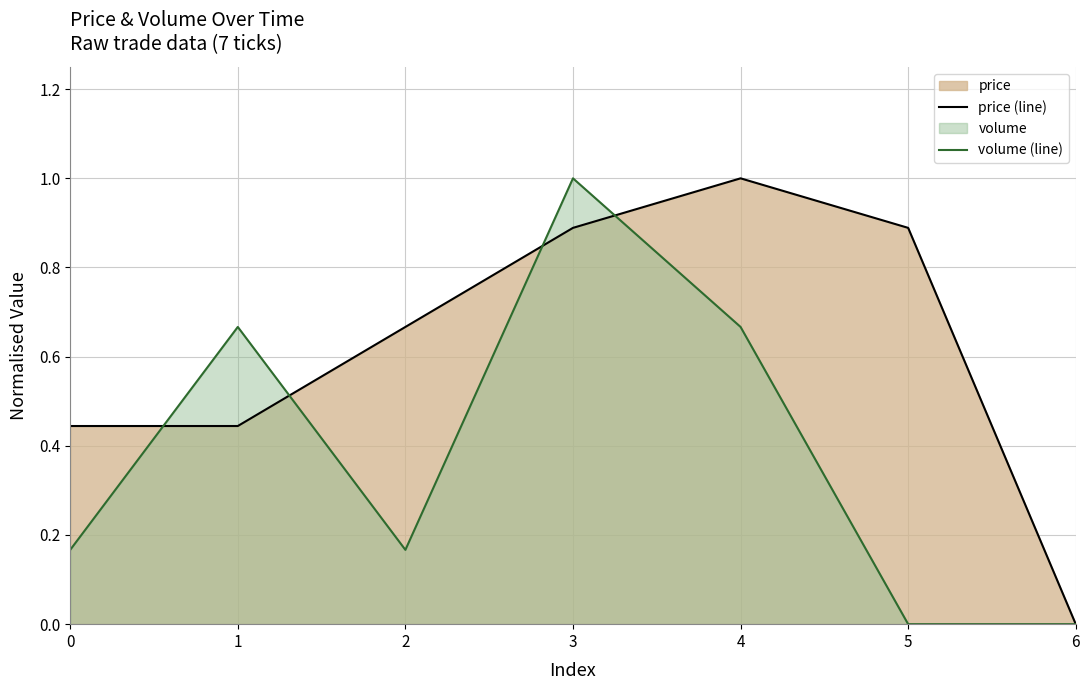

At which category does price (line) reach its first local peak?

4